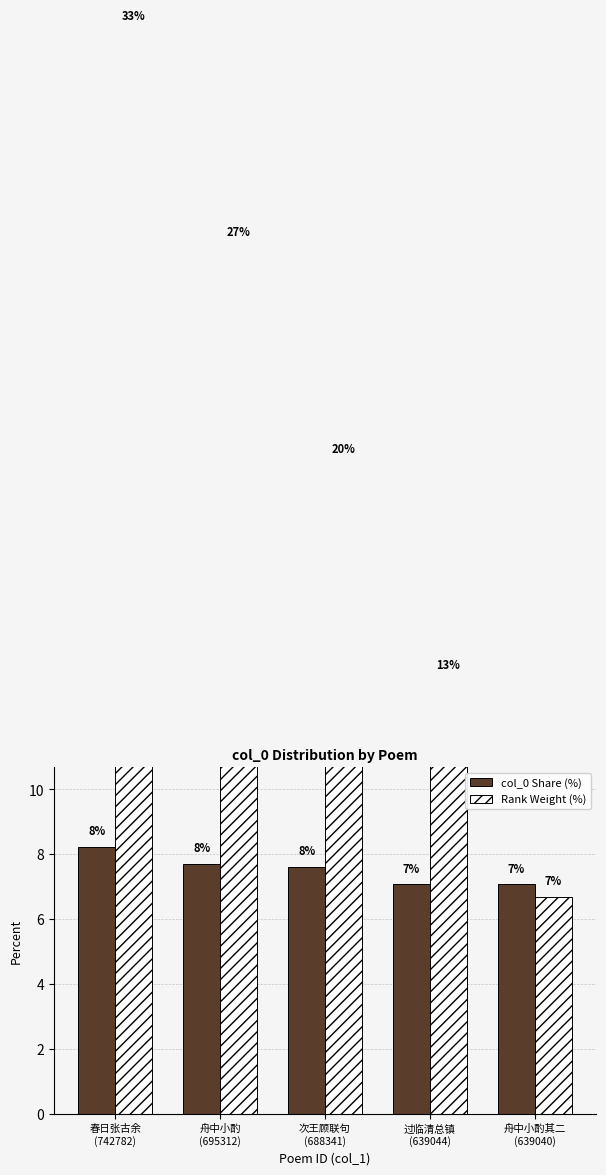

What is the sum of the Rank Weight (%) values at 舟中小酌其二
(639040) and 舟中小酌
(695312)?

33.3